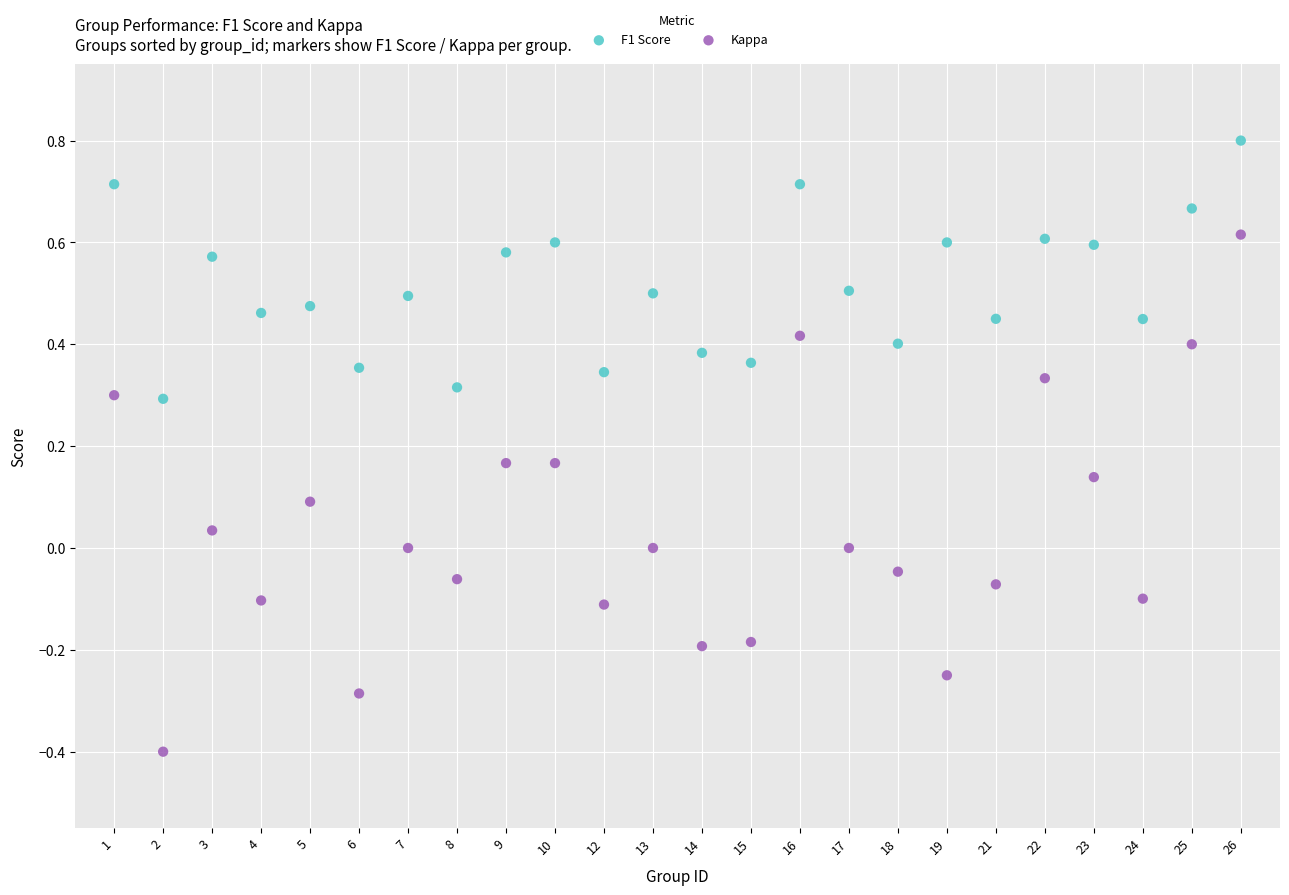

Which series reaches the maximum Y coordinate?

F1 Score